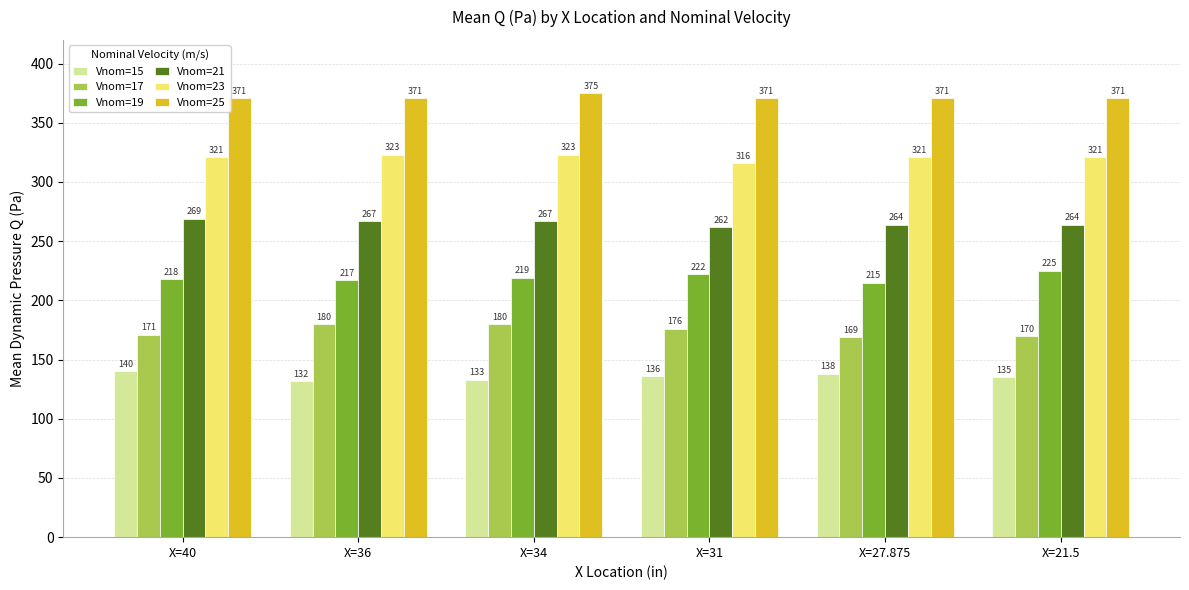

What is the total value across all series at X=40?

1490